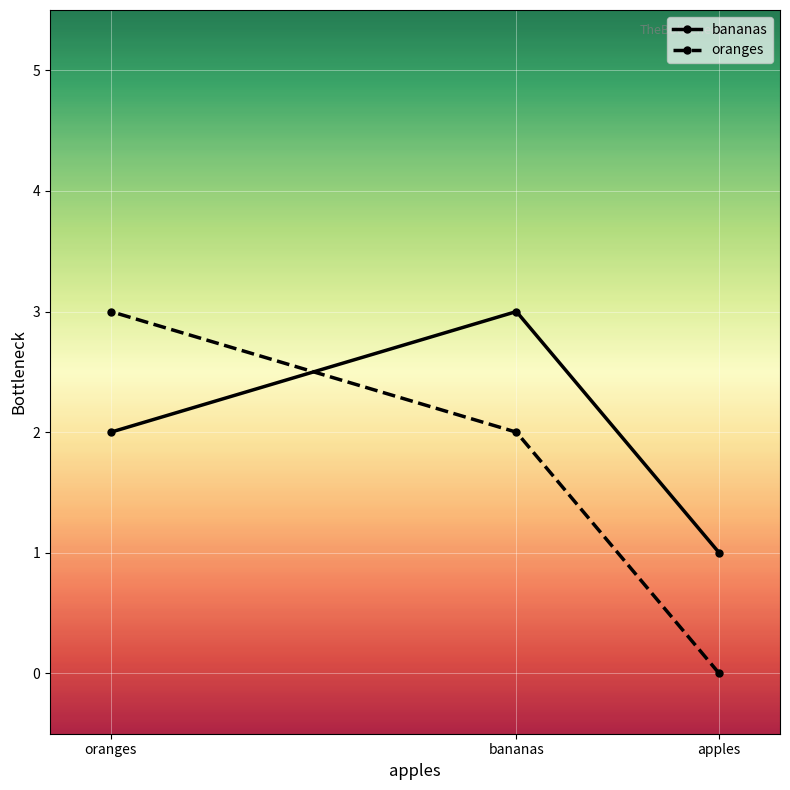

What position from the right is apples?

1